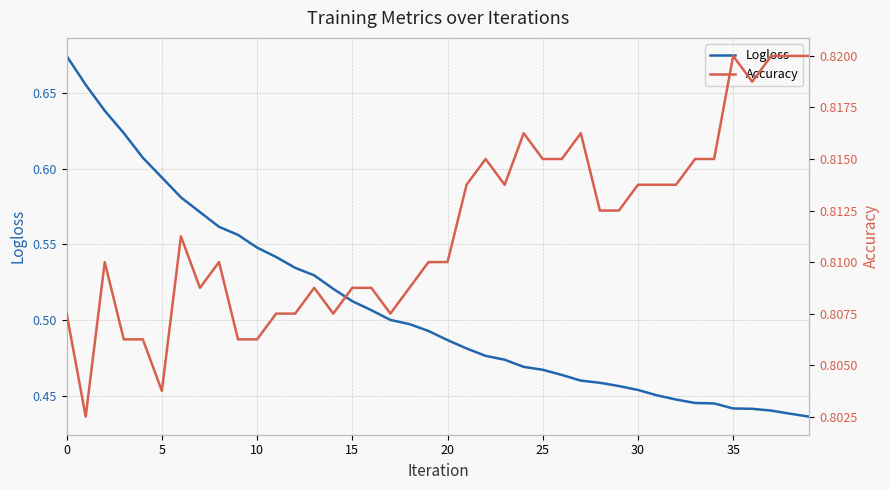

What is the label of the 13th point from the left?

12